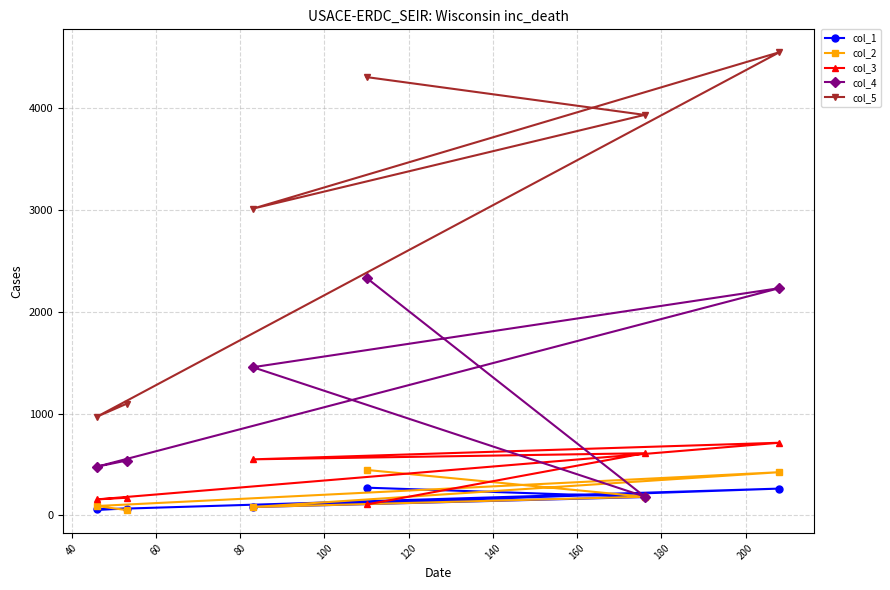

What is the maximum value shown in the chart?

4546